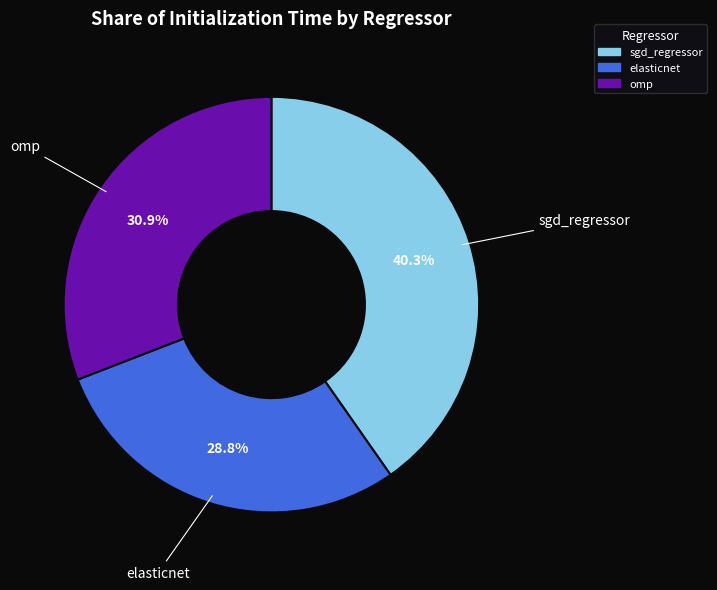

To the nearest percent, what percentage of the pie is sgd_regressor?

40%